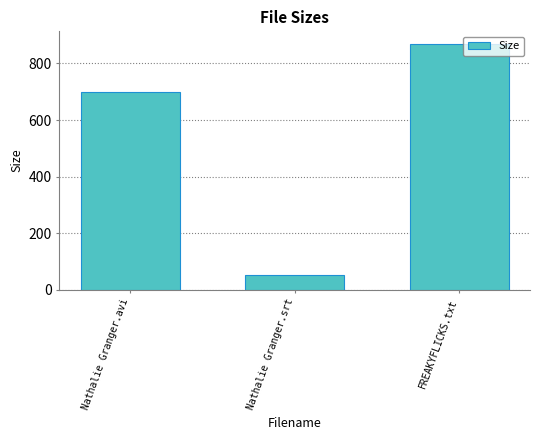

Rank the categories by value from lowest to highest.

Nathalie Granger.srt, Nathalie Granger.avi, FREAKYFLICKS.txt